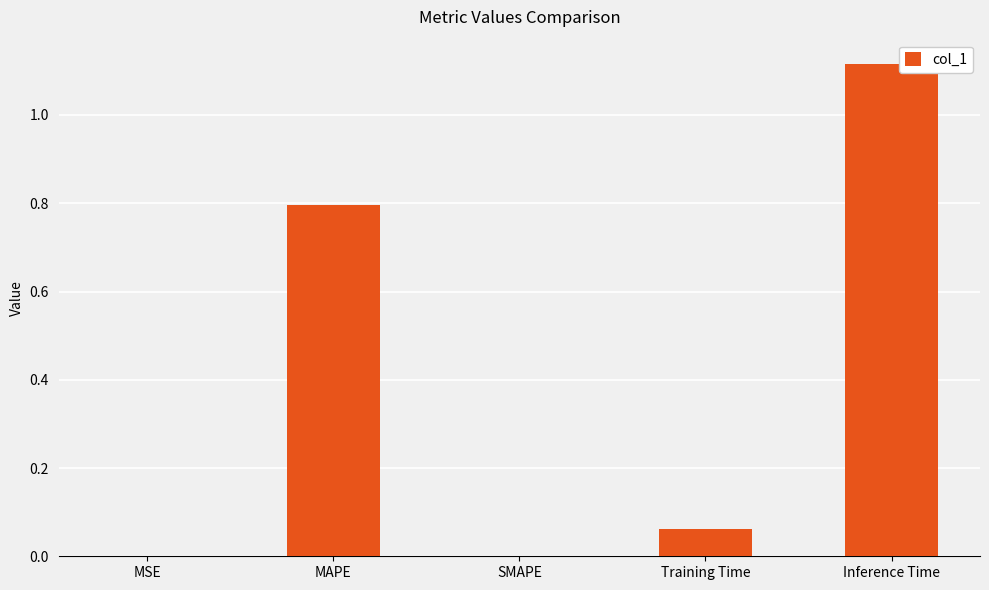

Which has a higher value, SMAPE or Training Time?

Training Time